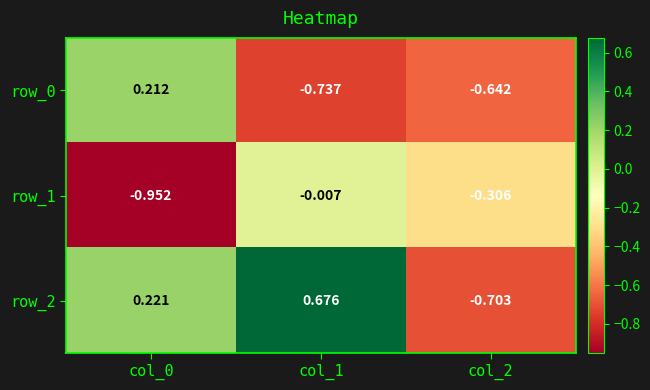

At col_1, list the series in order from smallest to largest.

row_0, row_1, row_2